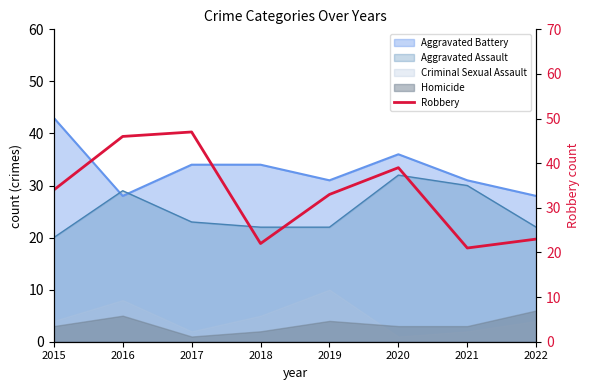

Which category has the lowest value across all series?

2021